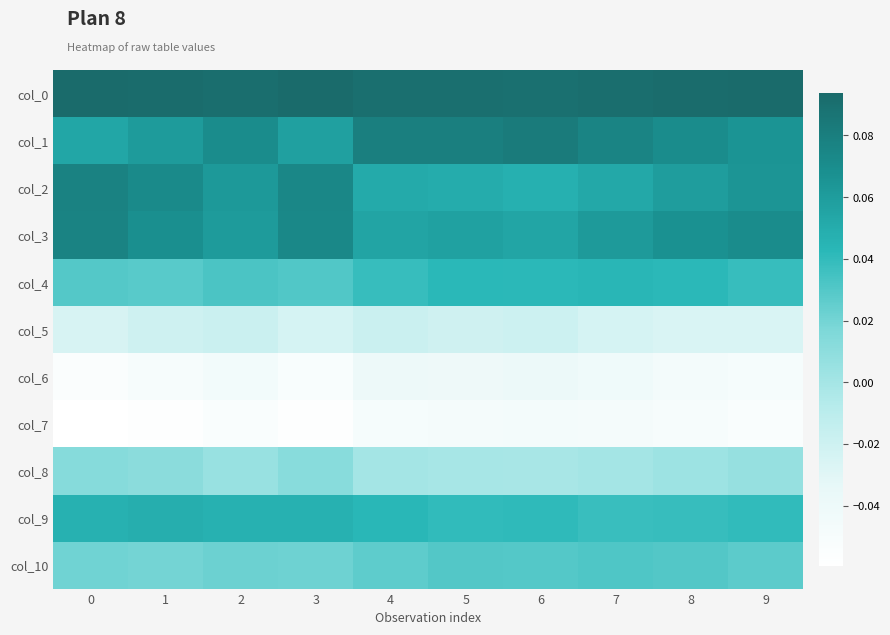

Reading right to left, transcribe all the data shown in this chart.

row_0: 9=0.1	8=0.1	7=0.1	6=0.1	5=0.1	4=0.1	3=0.1	2=0.1	1=0.1	0=0.1
row_1: 9=0.1	8=0.1	7=0.1	6=0.1	5=0.1	4=0.1	3=0.1	2=0.1	1=0.1	0=0.1
row_2: 9=0.1	8=0.1	7=0.1	6=0.0	5=0.0	4=0.1	3=0.1	2=0.1	1=0.1	0=0.1
row_3: 9=0.1	8=0.1	7=0.1	6=0.1	5=0.1	4=0.1	3=0.1	2=0.1	1=0.1	0=0.1
row_4: 9=0.0	8=0.0	7=0.0	6=0.0	5=0.0	4=0.0	3=0.0	2=0.0	1=0.0	0=0.0
row_5: 9=-0.0	8=-0.0	7=-0.0	6=-0.0	5=-0.0	4=-0.0	3=-0.0	2=-0.0	1=-0.0	0=-0.0
row_6: 9=-0.0	8=-0.0	7=-0.0	6=-0.0	5=-0.0	4=-0.0	3=-0.1	2=-0.0	1=-0.1	0=-0.1
row_7: 9=-0.1	8=-0.1	7=-0.0	6=-0.0	5=-0.0	4=-0.0	3=-0.1	2=-0.1	1=-0.1	0=-0.1
row_8: 9=0.0	8=0.0	7=-0.0	6=-0.0	5=-0.0	4=0.0	3=0.0	2=0.0	1=0.0	0=0.0
row_9: 9=0.0	8=0.0	7=0.0	6=0.0	5=0.0	4=0.0	3=0.0	2=0.0	1=0.0	0=0.0
row_10: 9=0.0	8=0.0	7=0.0	6=0.0	5=0.0	4=0.0	3=0.0	2=0.0	1=0.0	0=0.0